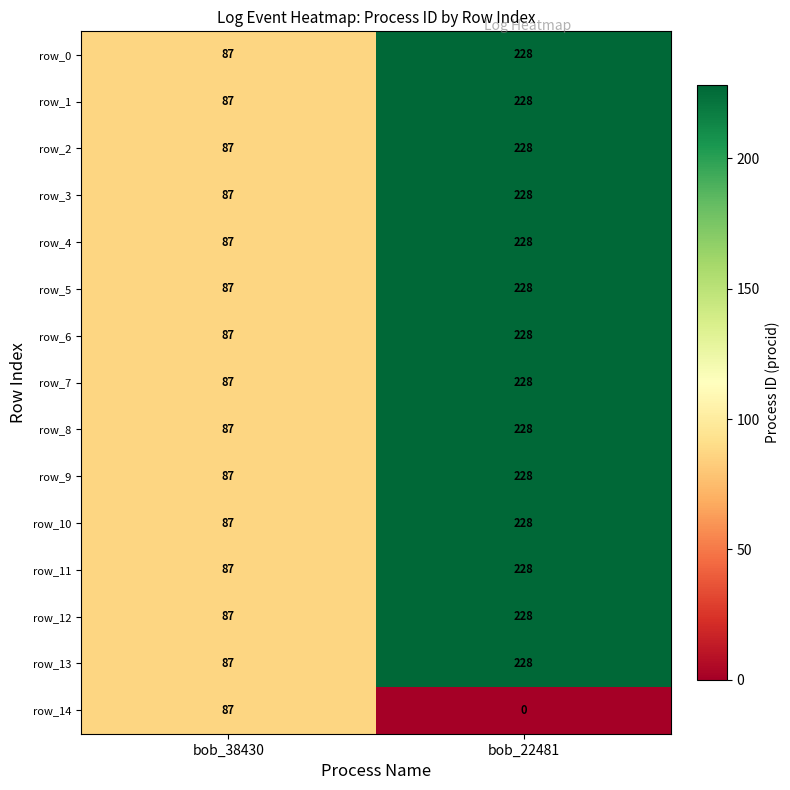

What is the sum of the row_10 values at bob_38430 and bob_22481?

315